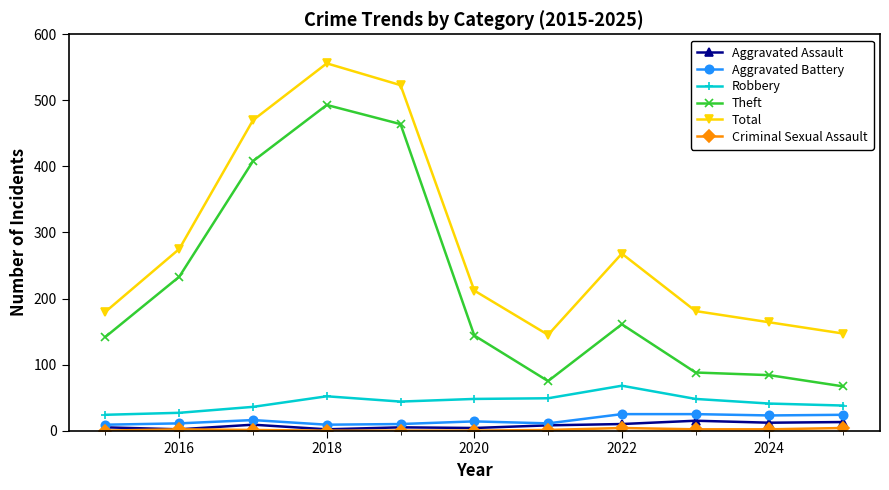

In Total, how many points are lower than both neighbors (excluding endpoints)?

1